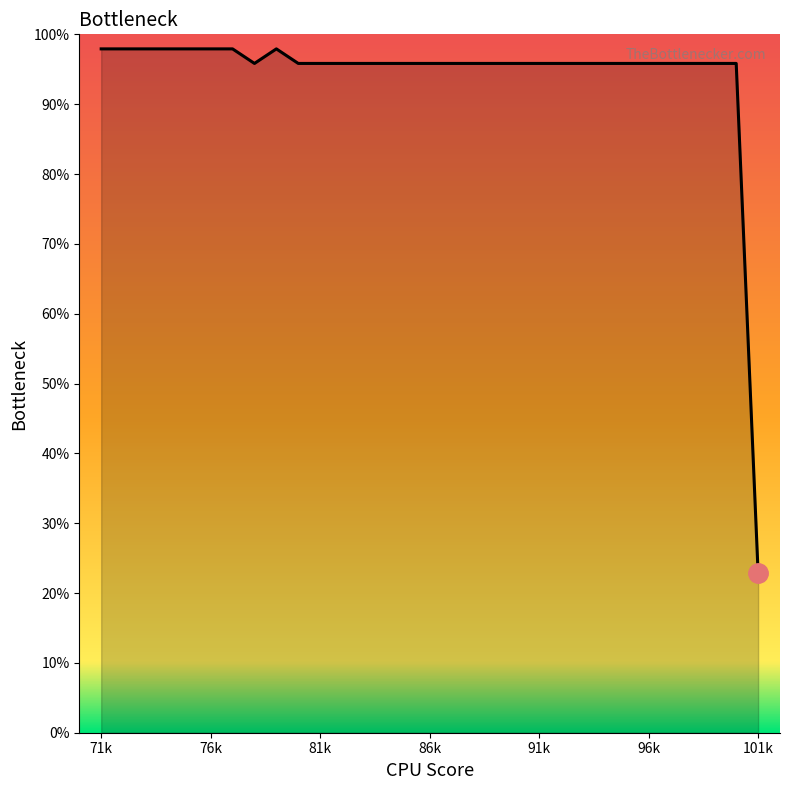

How many values are below 95?

1